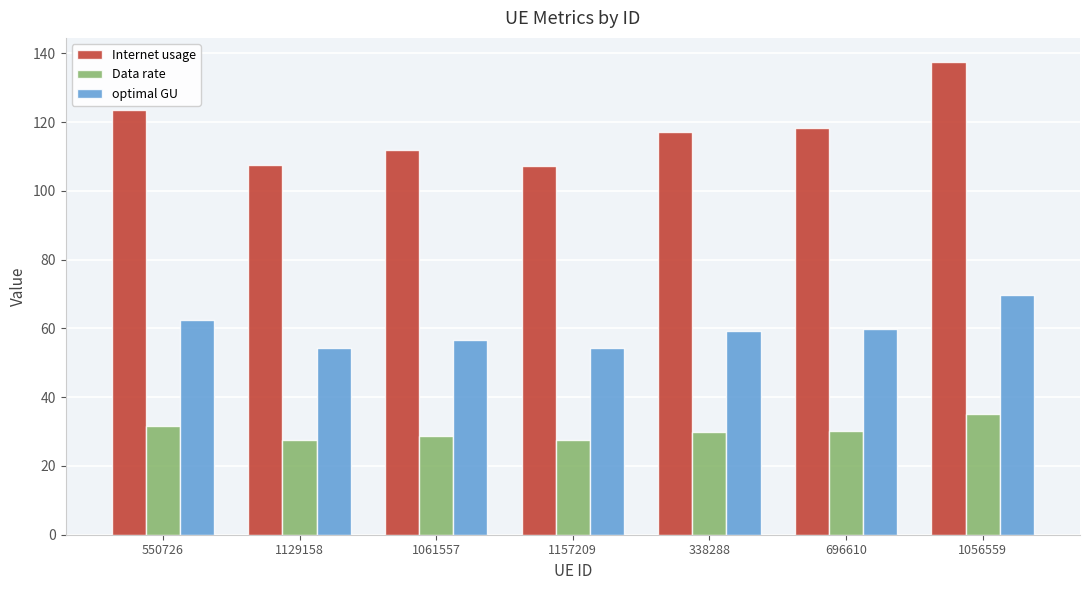

The value of Internet usage at 696610 is 118.2. True or false?

True